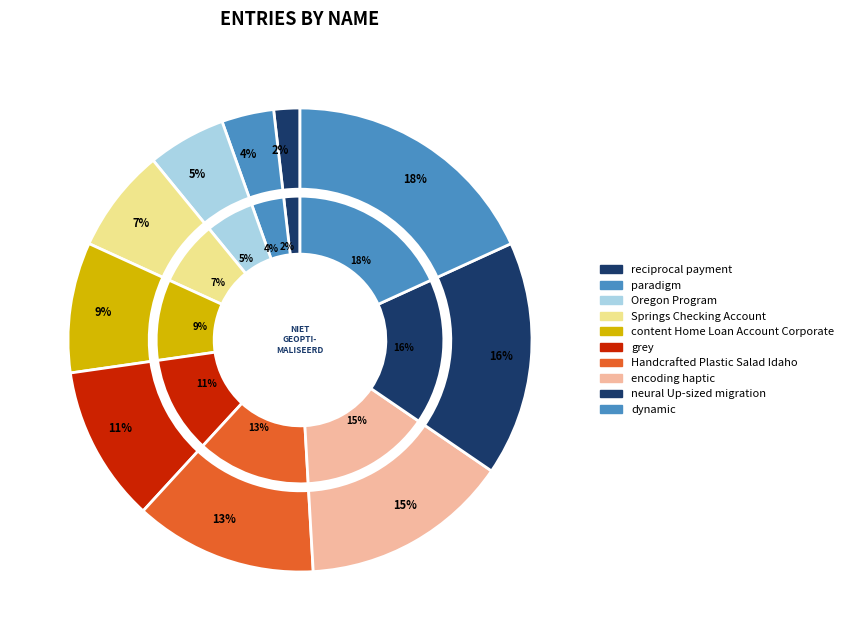

Which slice is the smallest?

reciprocal payment